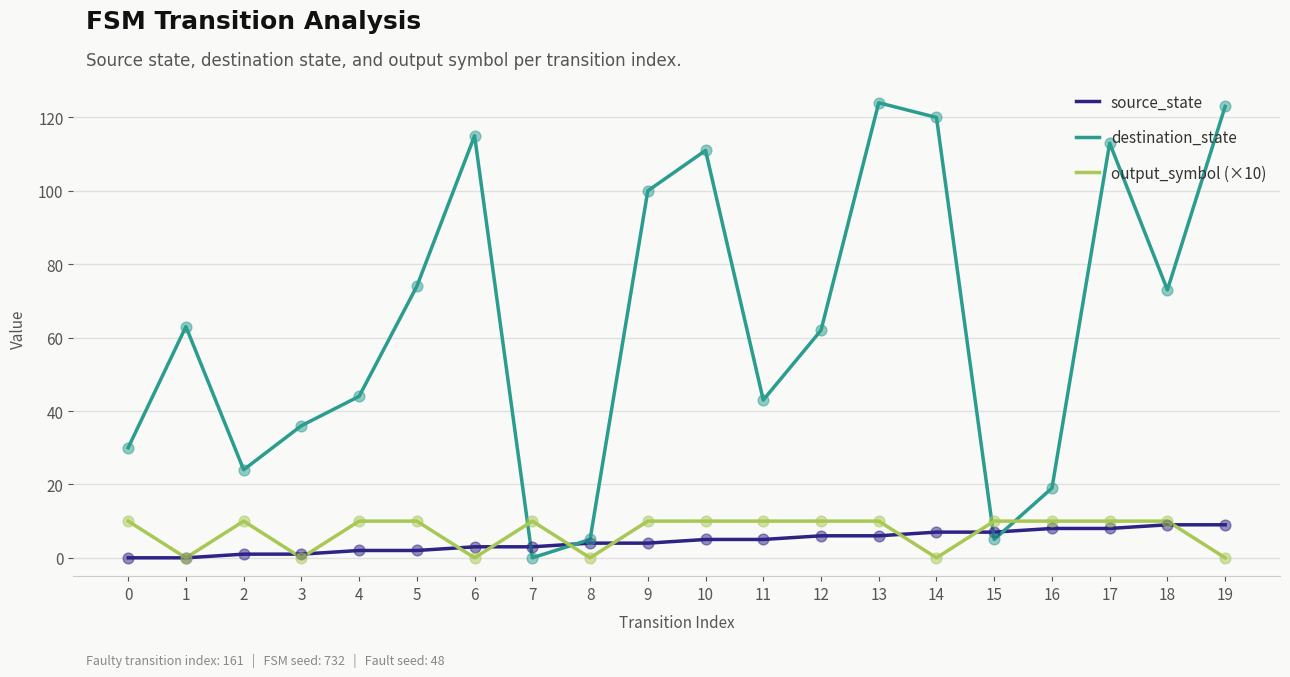

Which series has the widest spread of values?

destination_state